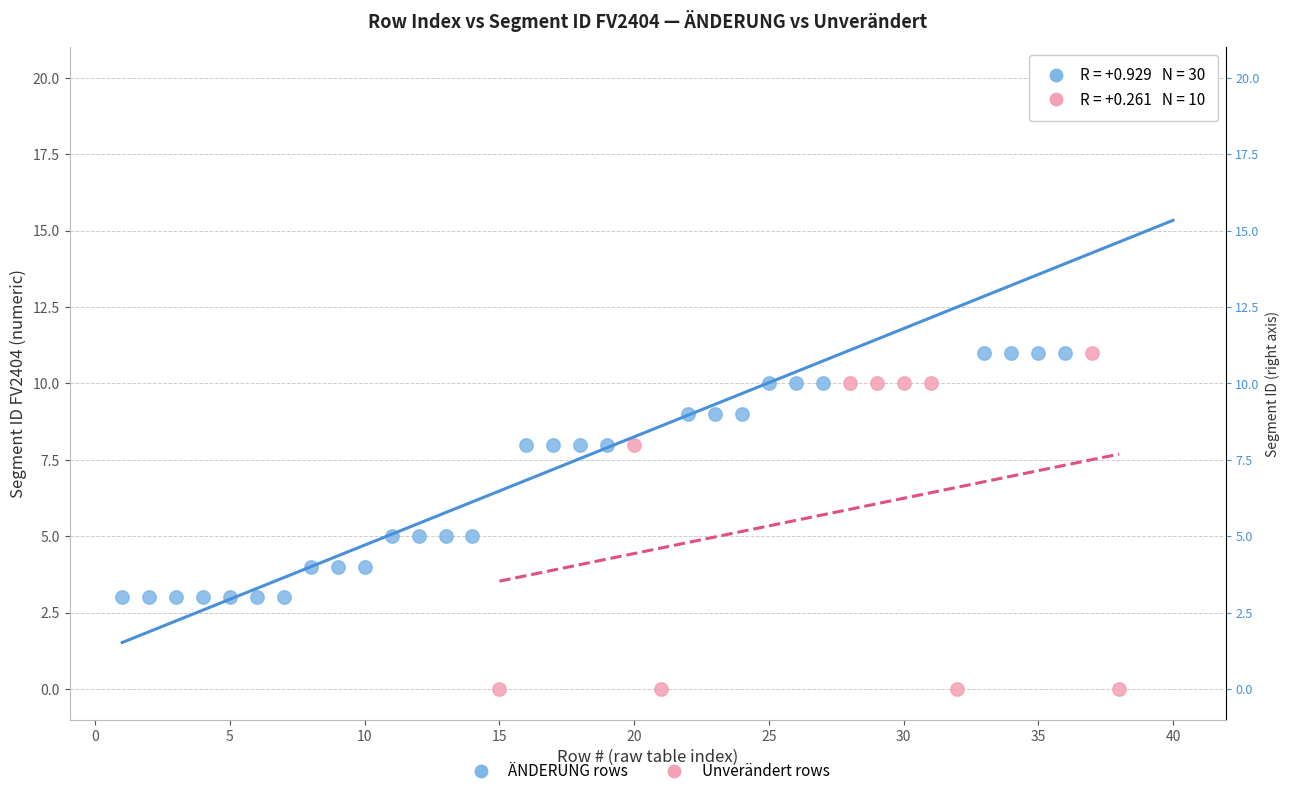

Which series contains the lowest Y value?

Unverändert rows